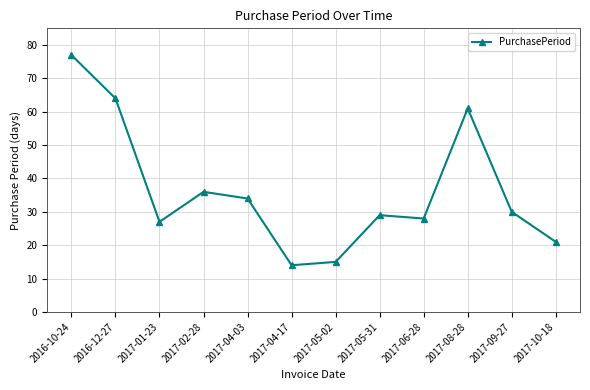

Reading left to right, transcribe all the data shown in this chart.

77	64	27	36	34	14	15	29	28	61	30	21